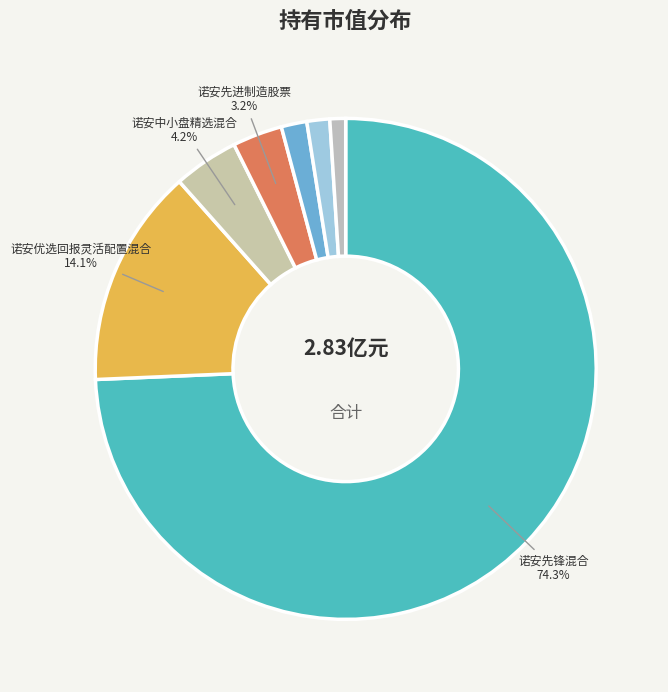

Is there any slice that represents more than half of the pie?

Yes